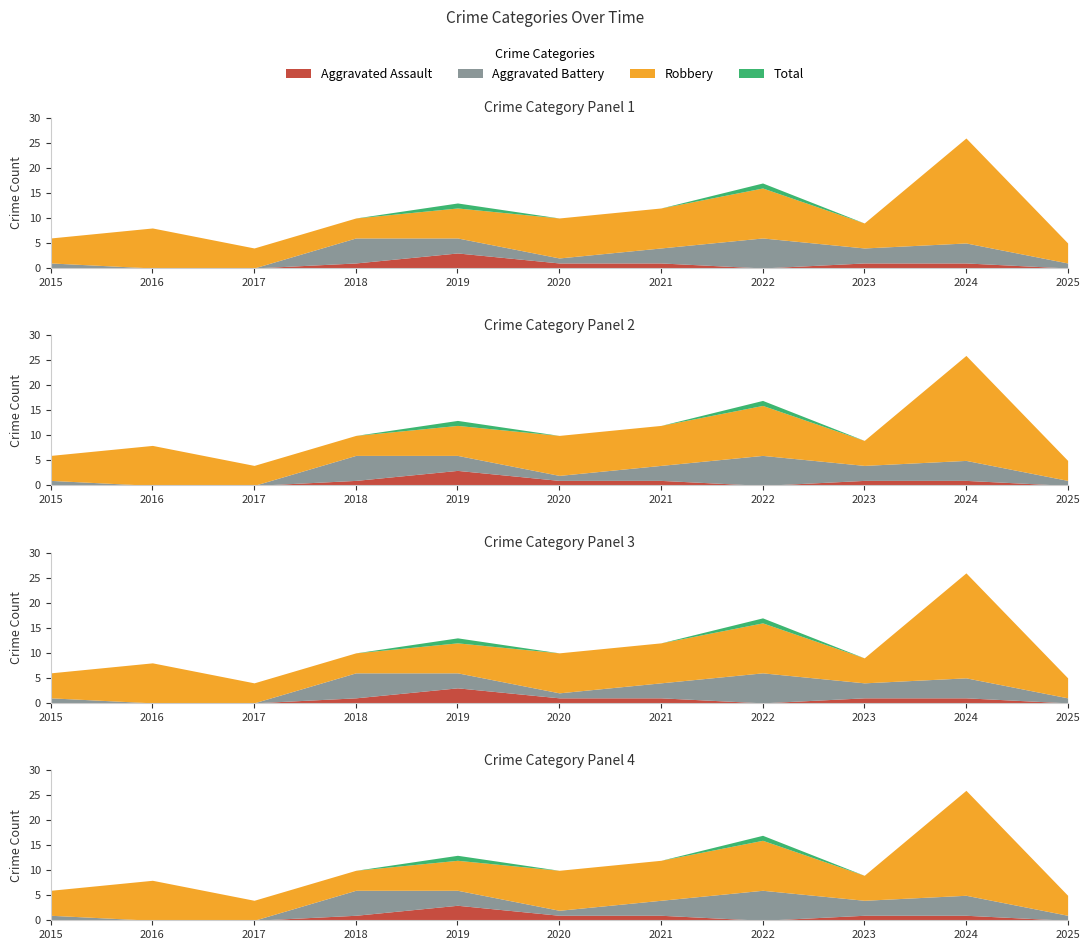

Where is the first local minimum for Aggravated Assault?

2022